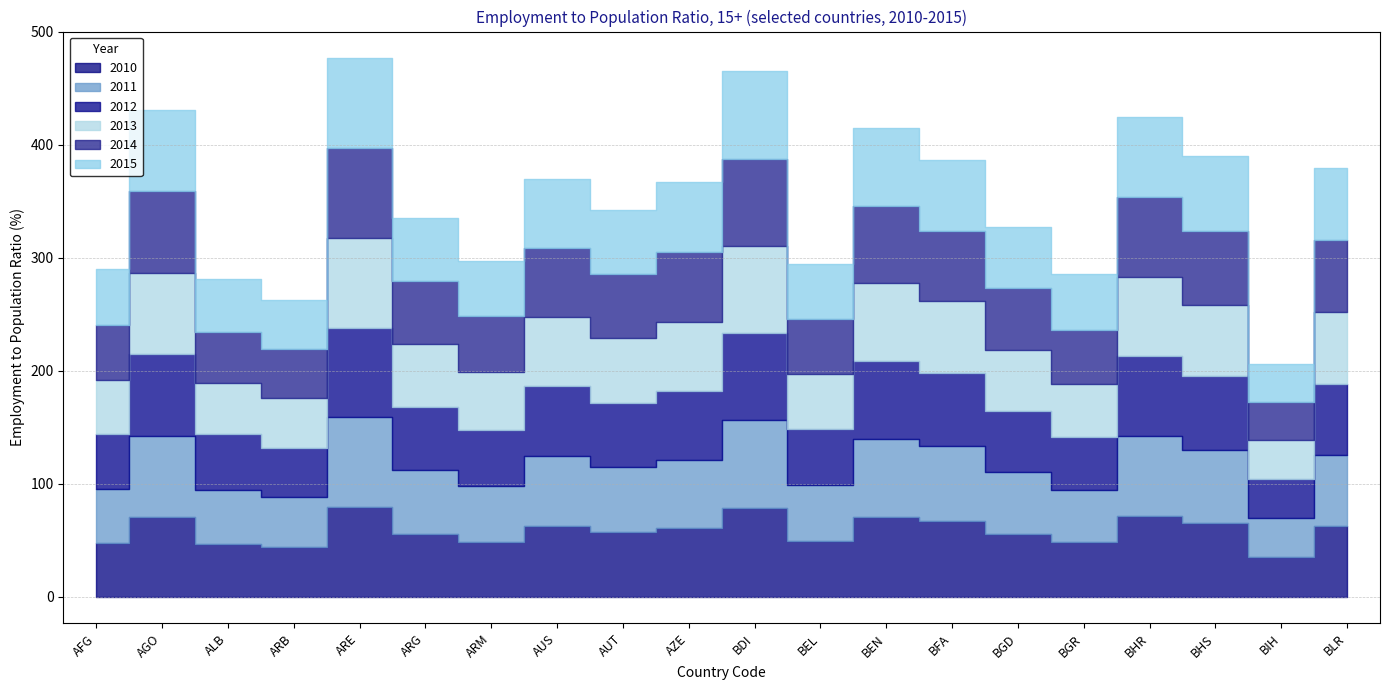

Which has a higher value, AGO or ARM?

AGO